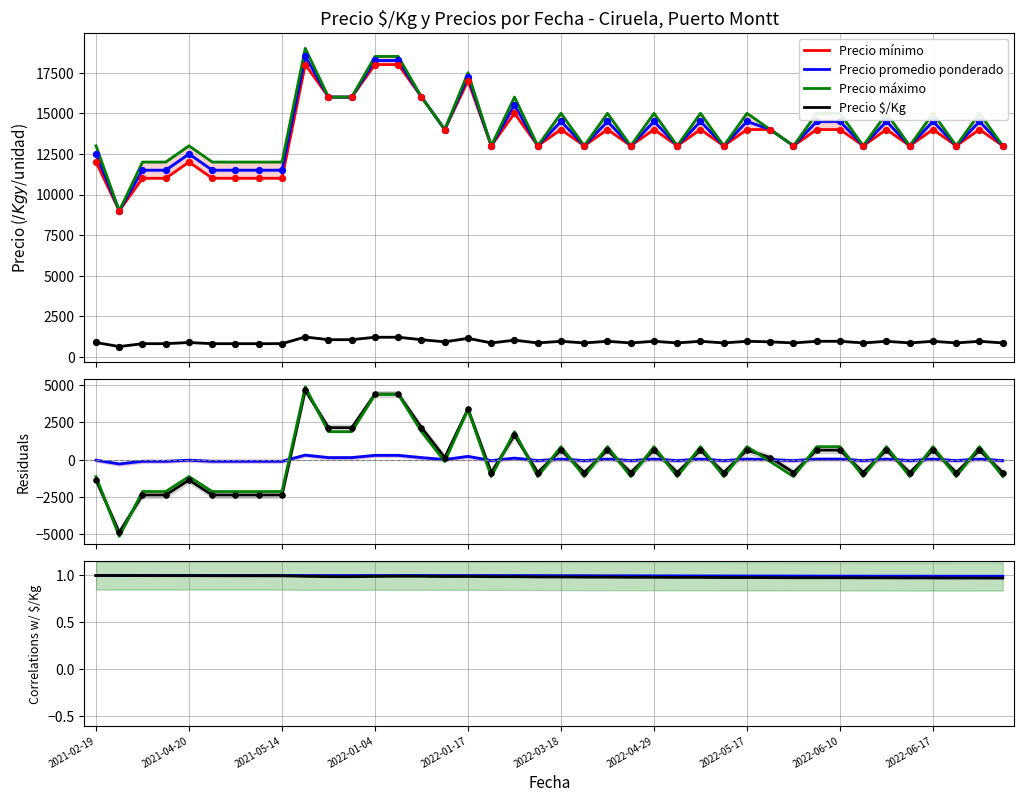

Which series has the largest Y range (max minus min)?

Precio máximo